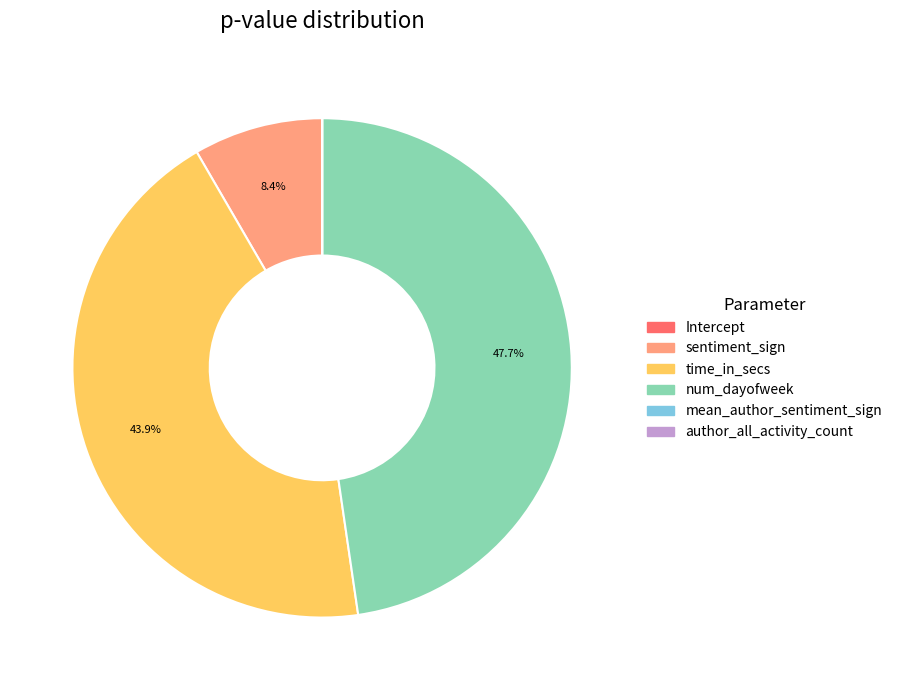

Which slice is the largest?

num_dayofweek